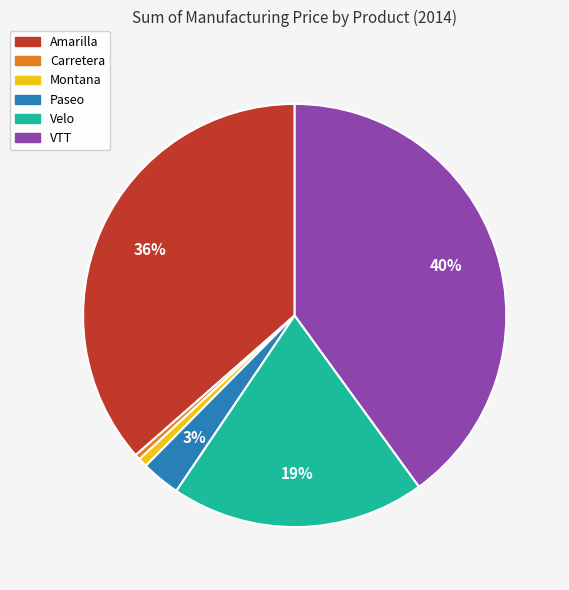

Is Velo the majority of the pie?

No